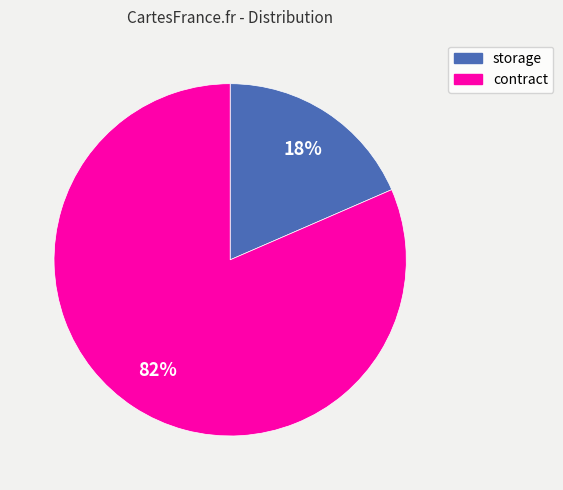

Which has a higher value, contract or storage?

contract